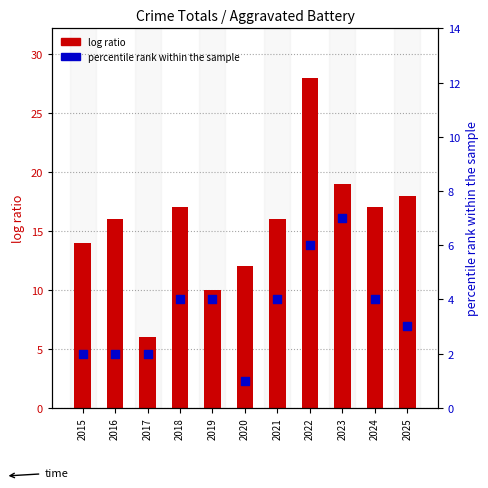

Which series has the largest Y range (max minus min)?

log ratio